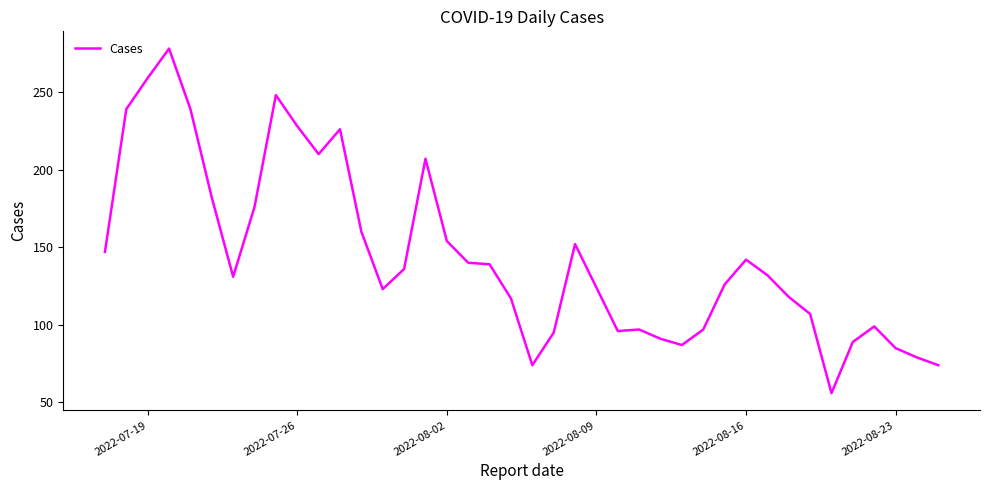

What is the minimum value shown in the chart?

56